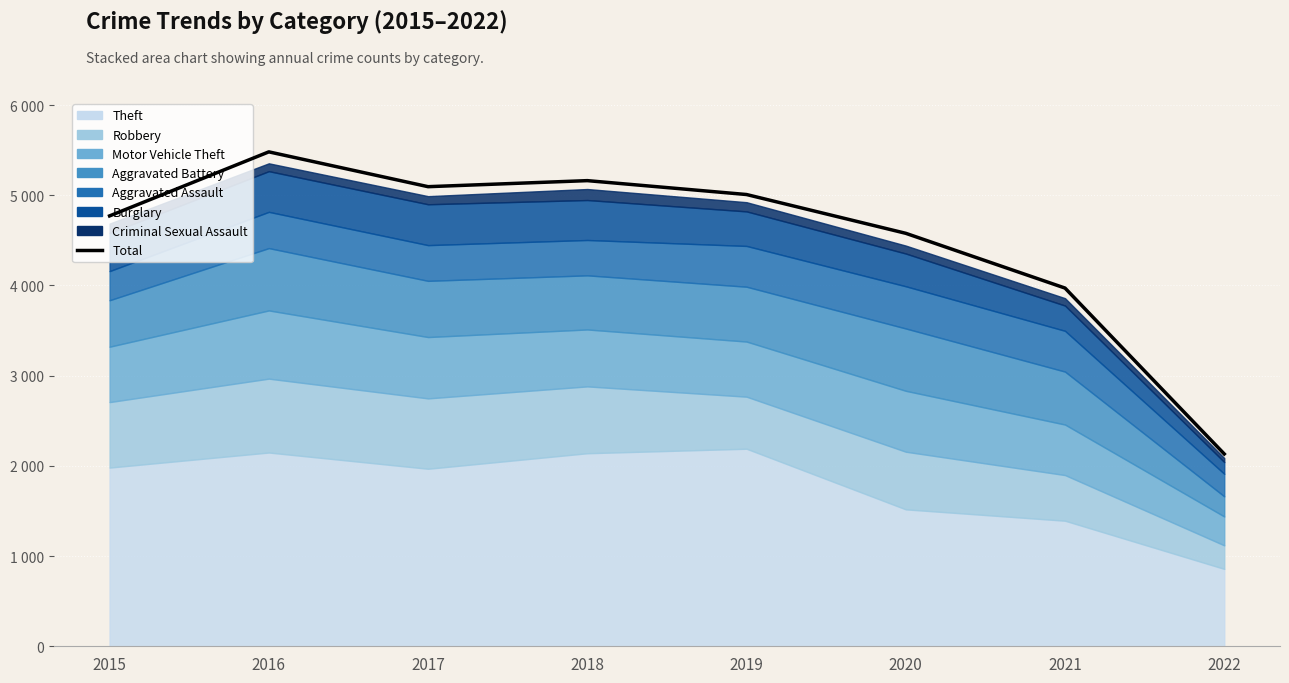

Rank the categories by value from highest to lowest.

2016, 2018, 2017, 2019, 2015, 2020, 2021, 2022